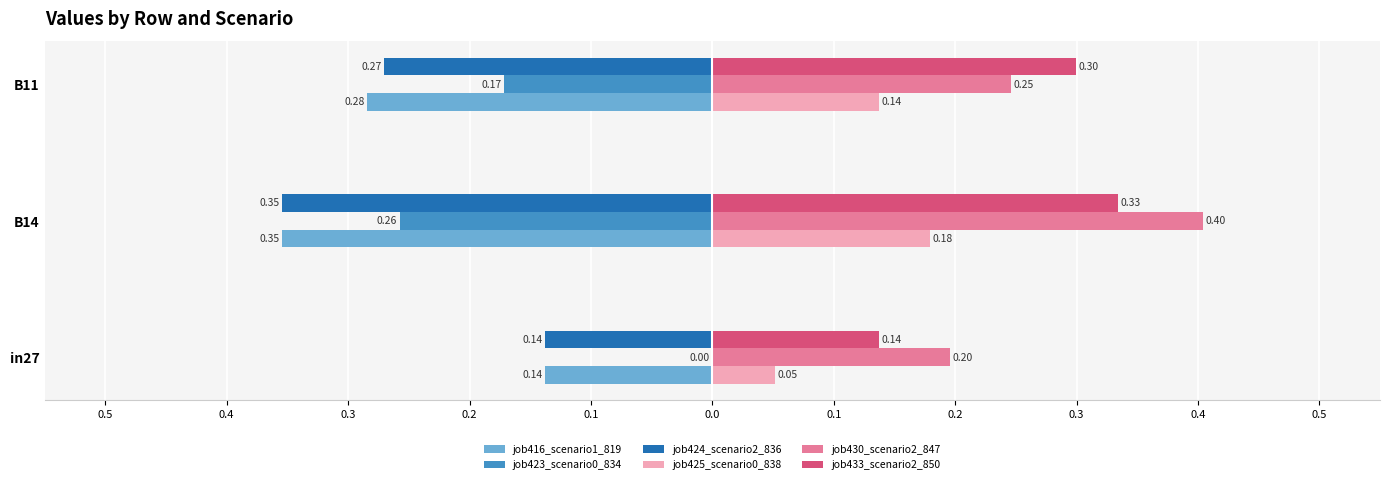

What are all the series names shown in the legend?

job416_scenario1_819, job423_scenario0_834, job424_scenario2_836, job425_scenario0_838, job430_scenario2_847, job433_scenario2_850